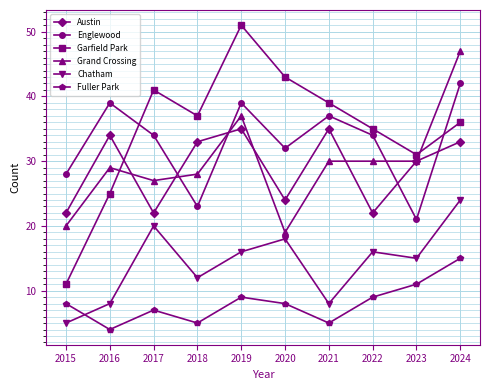

How many lines are shown in the chart?

6